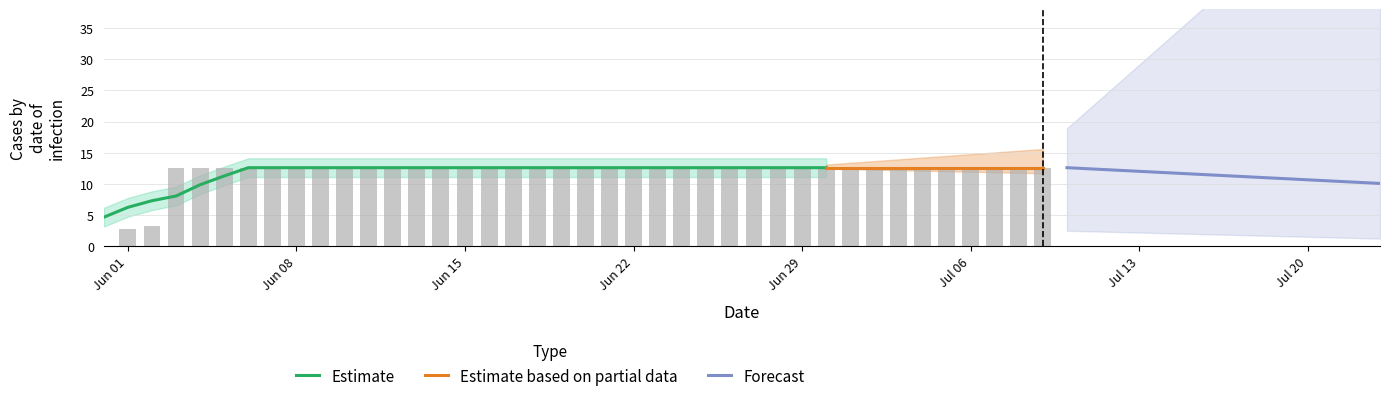

At which category does the chart reach its minimum across all series?

2020-05-31